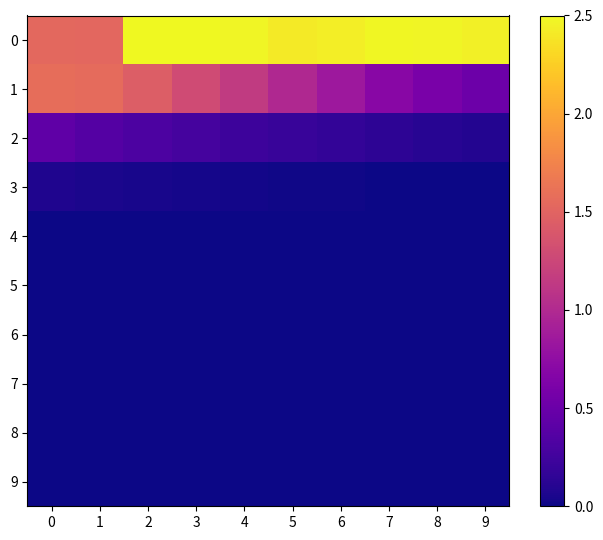

Reading left to right, what are all the values shown in this chart?

0: 0=1.5	1=1.5	2=2.5	3=2.5	4=2.5	5=2.4	6=2.4	7=2.5	8=2.5	9=2.5
1: 0=1.6	1=1.6	2=1.4	3=1.3	4=1.1	5=1.0	6=0.8	7=0.7	8=0.6	9=0.5
2: 0=0.4	1=0.4	2=0.3	3=0.3	4=0.2	5=0.2	6=0.2	7=0.1	8=0.1	9=0.1
3: 0=0.1	1=0.1	2=0.0	3=0.0	4=0.0	5=0.0	6=0.0	7=0.0	8=0.0	9=0.0
4: 0=0.0	1=0.0	2=0.0	3=0.0	4=0.0	5=0.0	6=0.0	7=0.0	8=0.0	9=0.0
5: 0=0.0	1=0.0	2=0.0	3=0.0	4=0.0	5=0.0	6=0.0	7=0.0	8=0.0	9=0.0
6: 0=0.0	1=0.0	2=0.0	3=0.0	4=0.0	5=0.0	6=0.0	7=0.0	8=0.0	9=0.0
7: 0=0.0	1=0.0	2=0.0	3=0.0	4=0.0	5=0.0	6=0.0	7=0.0	8=0.0	9=0.0
8: 0=0.0	1=0.0	2=0.0	3=0.0	4=0.0	5=0.0	6=0.0	7=0.0	8=0.0	9=0.0
9: 0=0.0	1=0.0	2=0.0	3=0.0	4=0.0	5=0.0	6=0.0	7=0.0	8=0.0	9=0.0